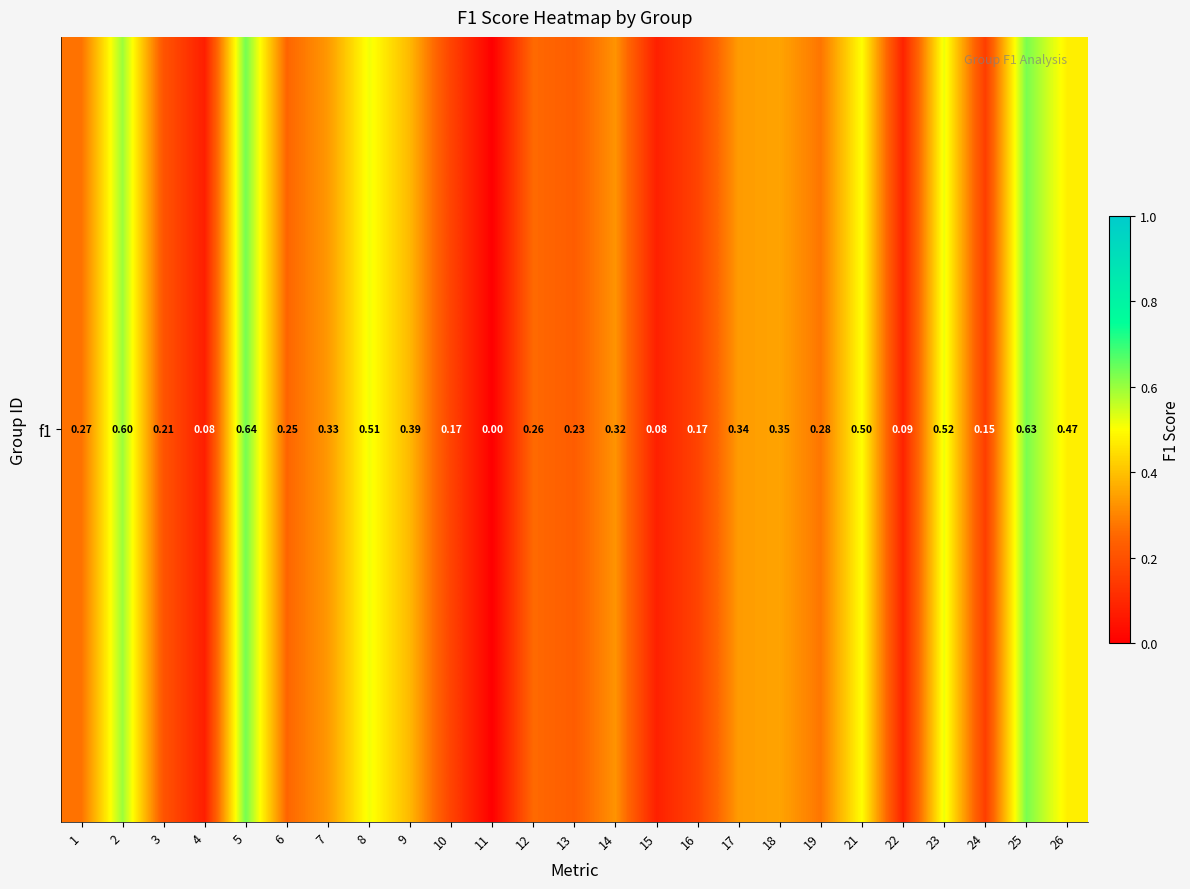

What is the difference between the maximum and minimum values?

0.6